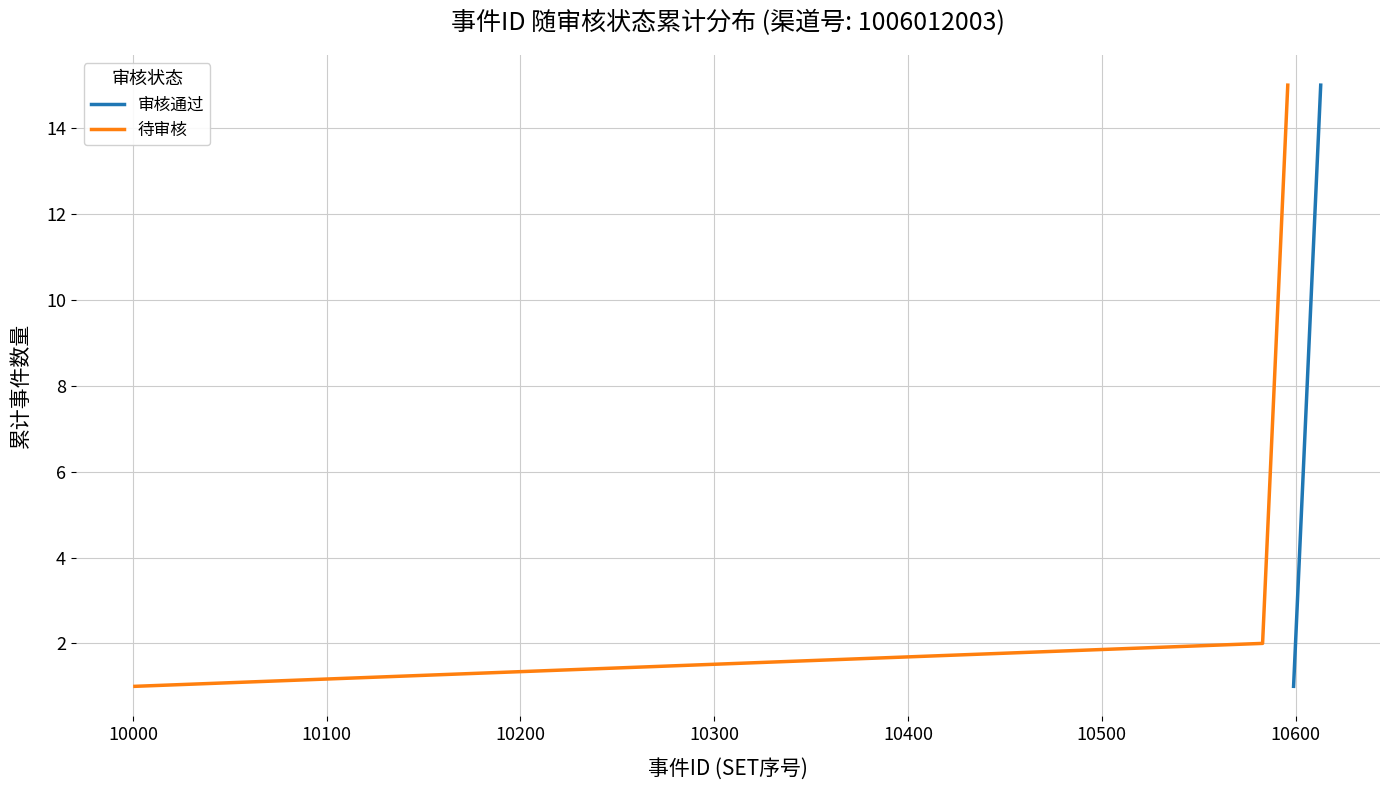

True or false: 待审核 and 审核通过 cross at least once.

False